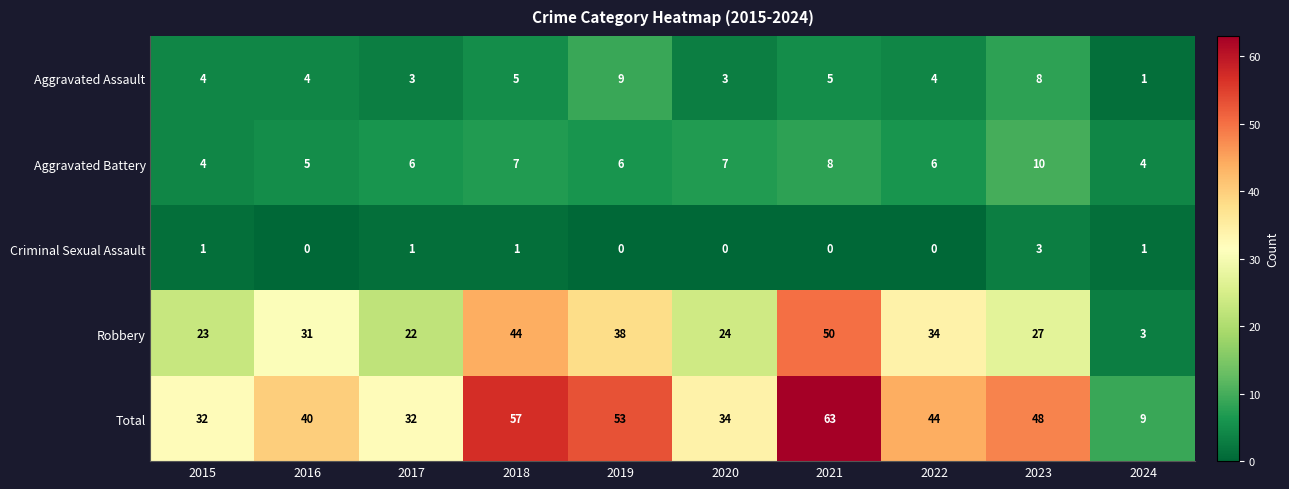

Which series has the largest range (max minus min)?

Total